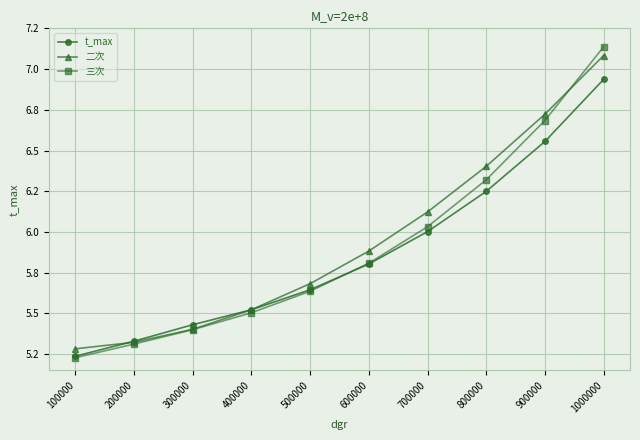

List the labels in order of 二次 value, smallest first.

100000, 200000, 300000, 400000, 500000, 600000, 700000, 800000, 900000, 1000000